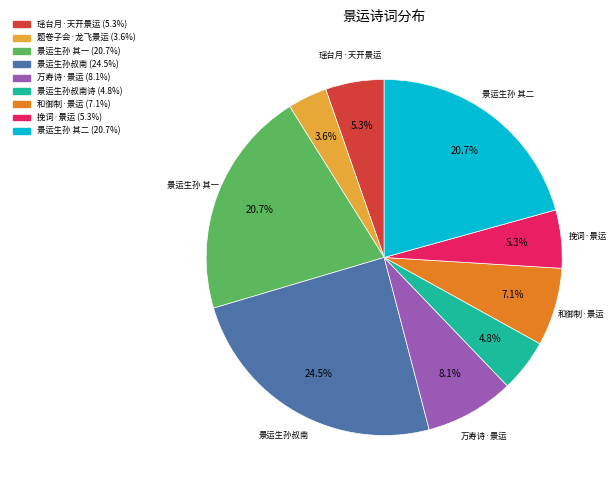

Does any single category account for the majority?

No